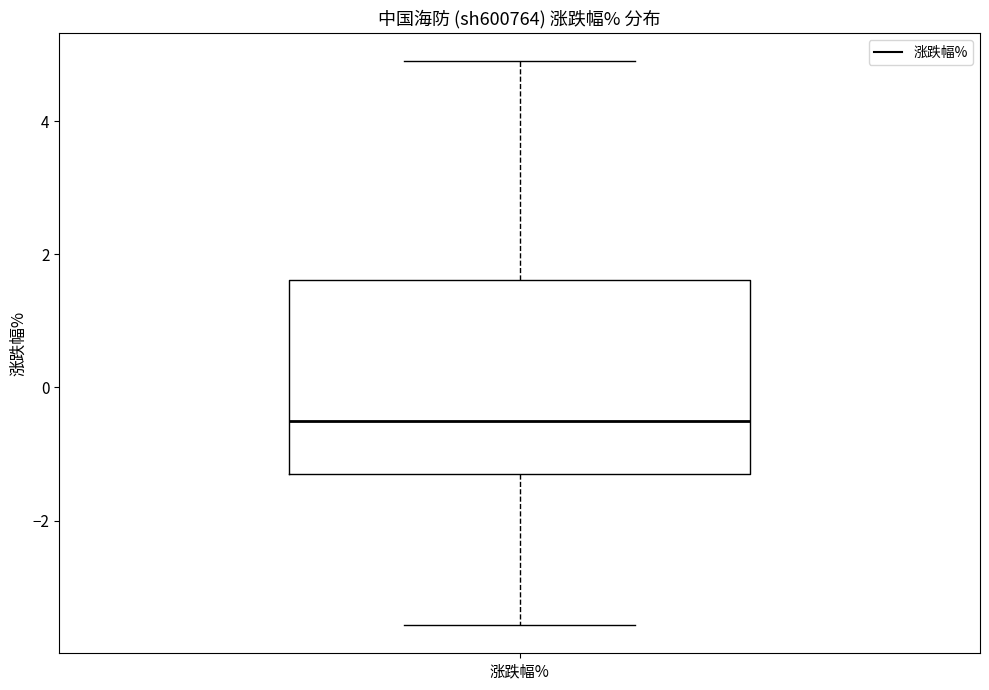

Read this box plot against the y-axis: the position of the median line, the range covered by the box, and the ends of both whiskers. The values are not printed on the chart, so give them approximately, as read against the axis.

median -0.6, box -1.4 to 1.6, whiskers -3.6 to 5.0